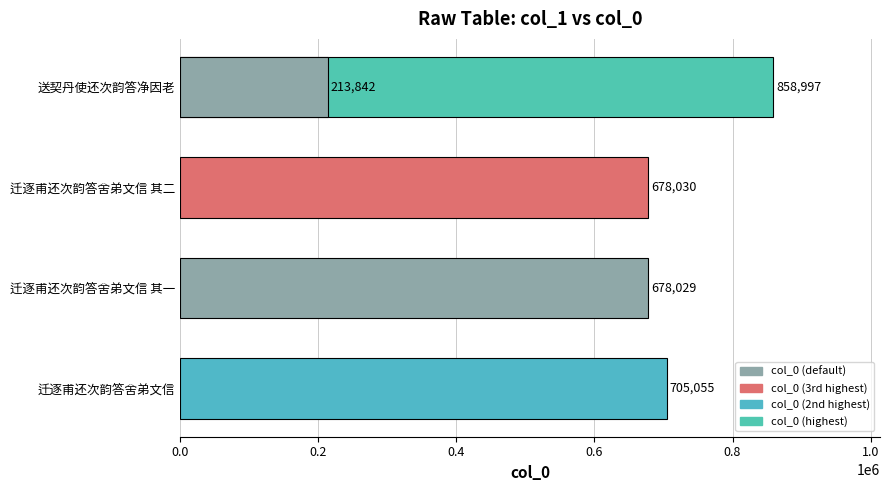

Are the bars grouped side by side (vs. stacked)?

No